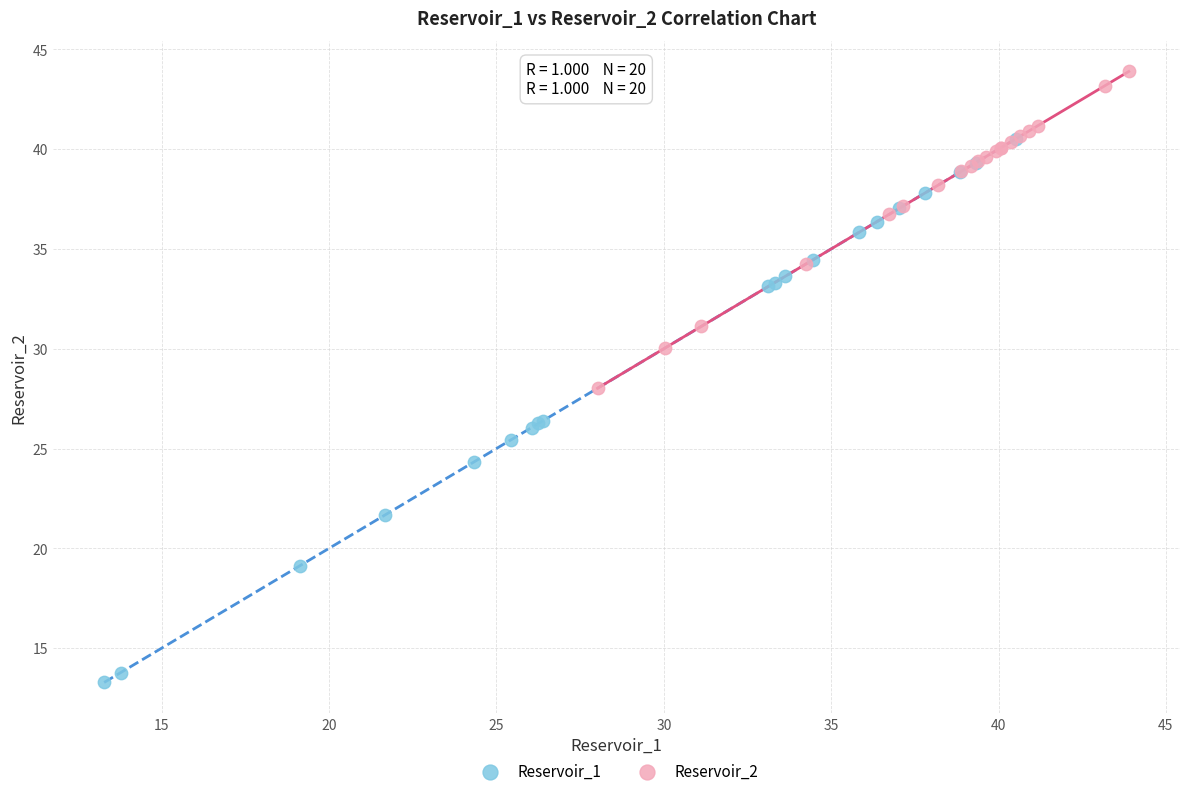

Which series reaches the minimum Y coordinate?

Reservoir_1